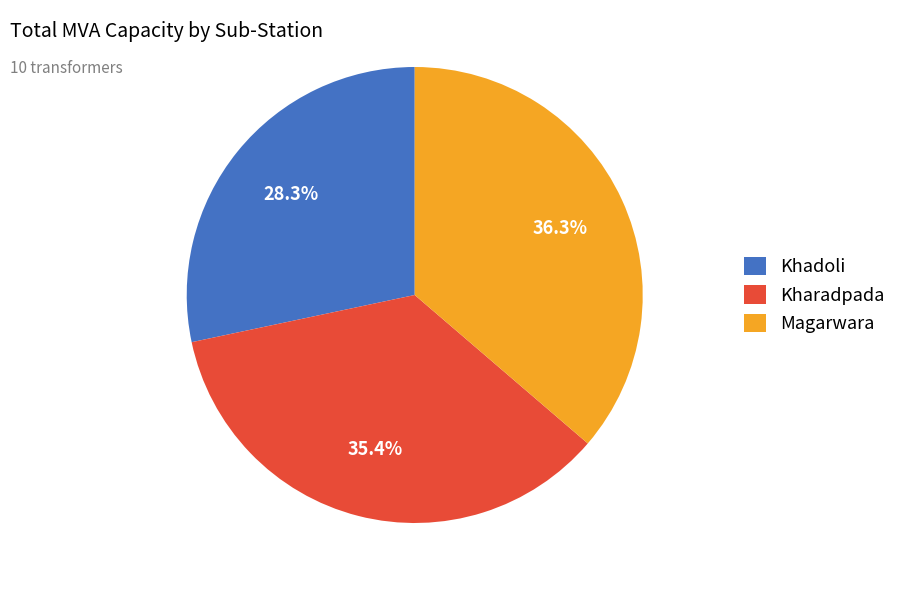

How many slices are in this pie chart?

3